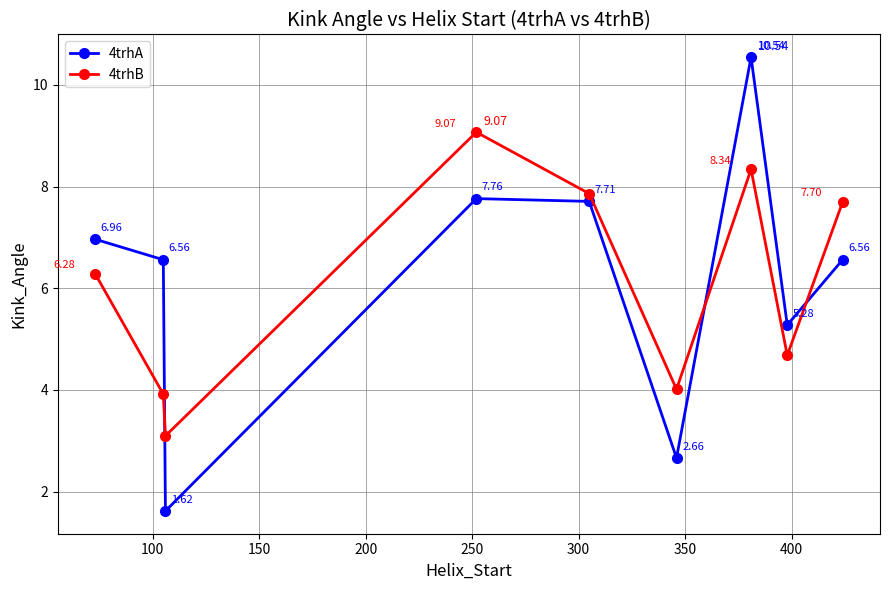

What is the average value of the 4trhB series?

6.1